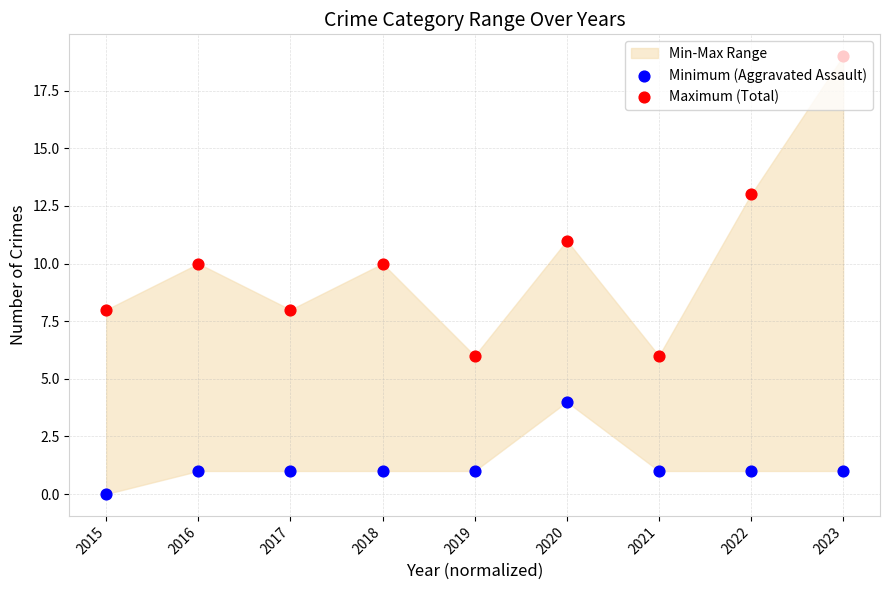

At which category is the sum across all series the highest?

2023